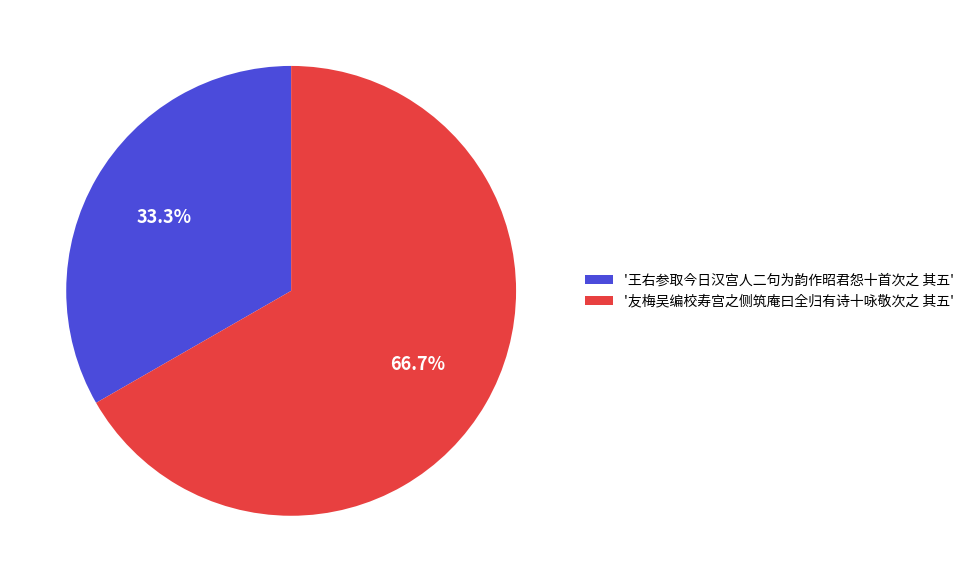

How many slices are in this pie chart?

2